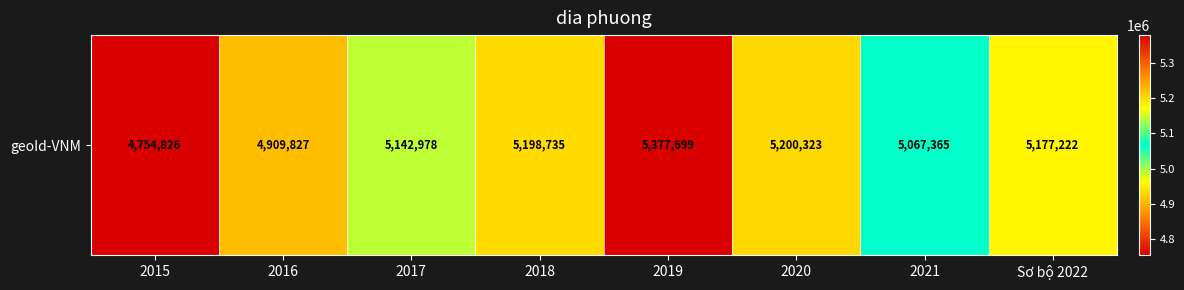

What is the difference between the maximum and minimum values?

622873